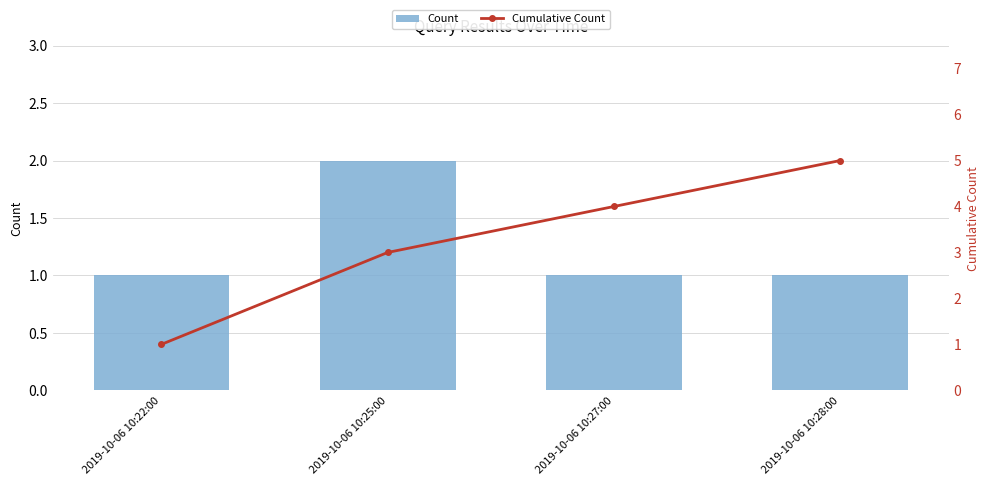

What is the average value of the Cumulative Count series?

3